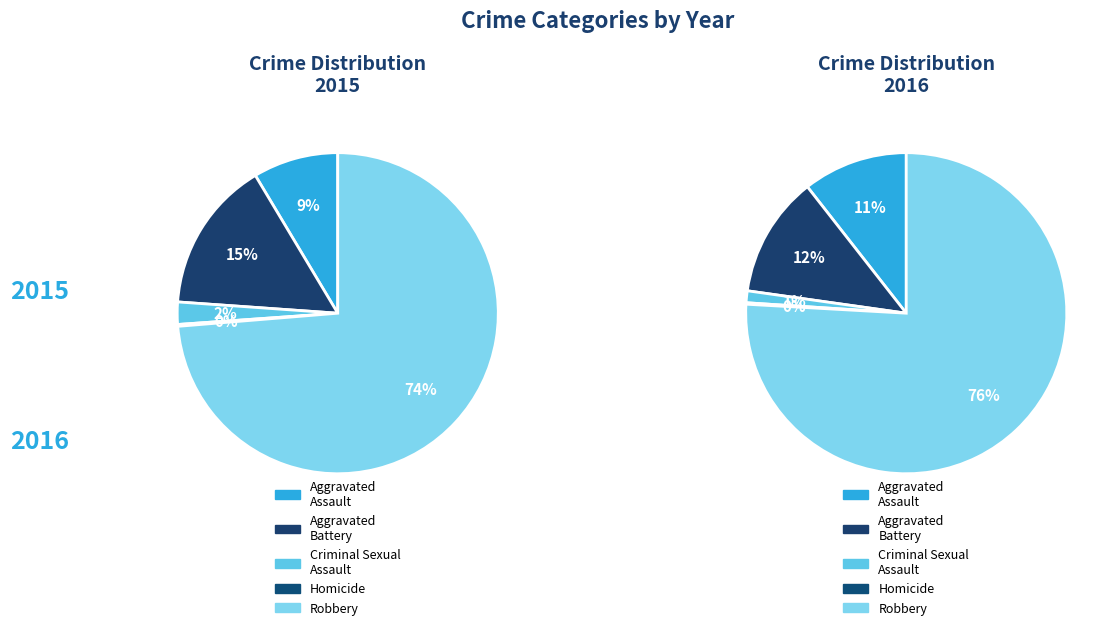

To the nearest percent, what is the average slice percentage?

20%